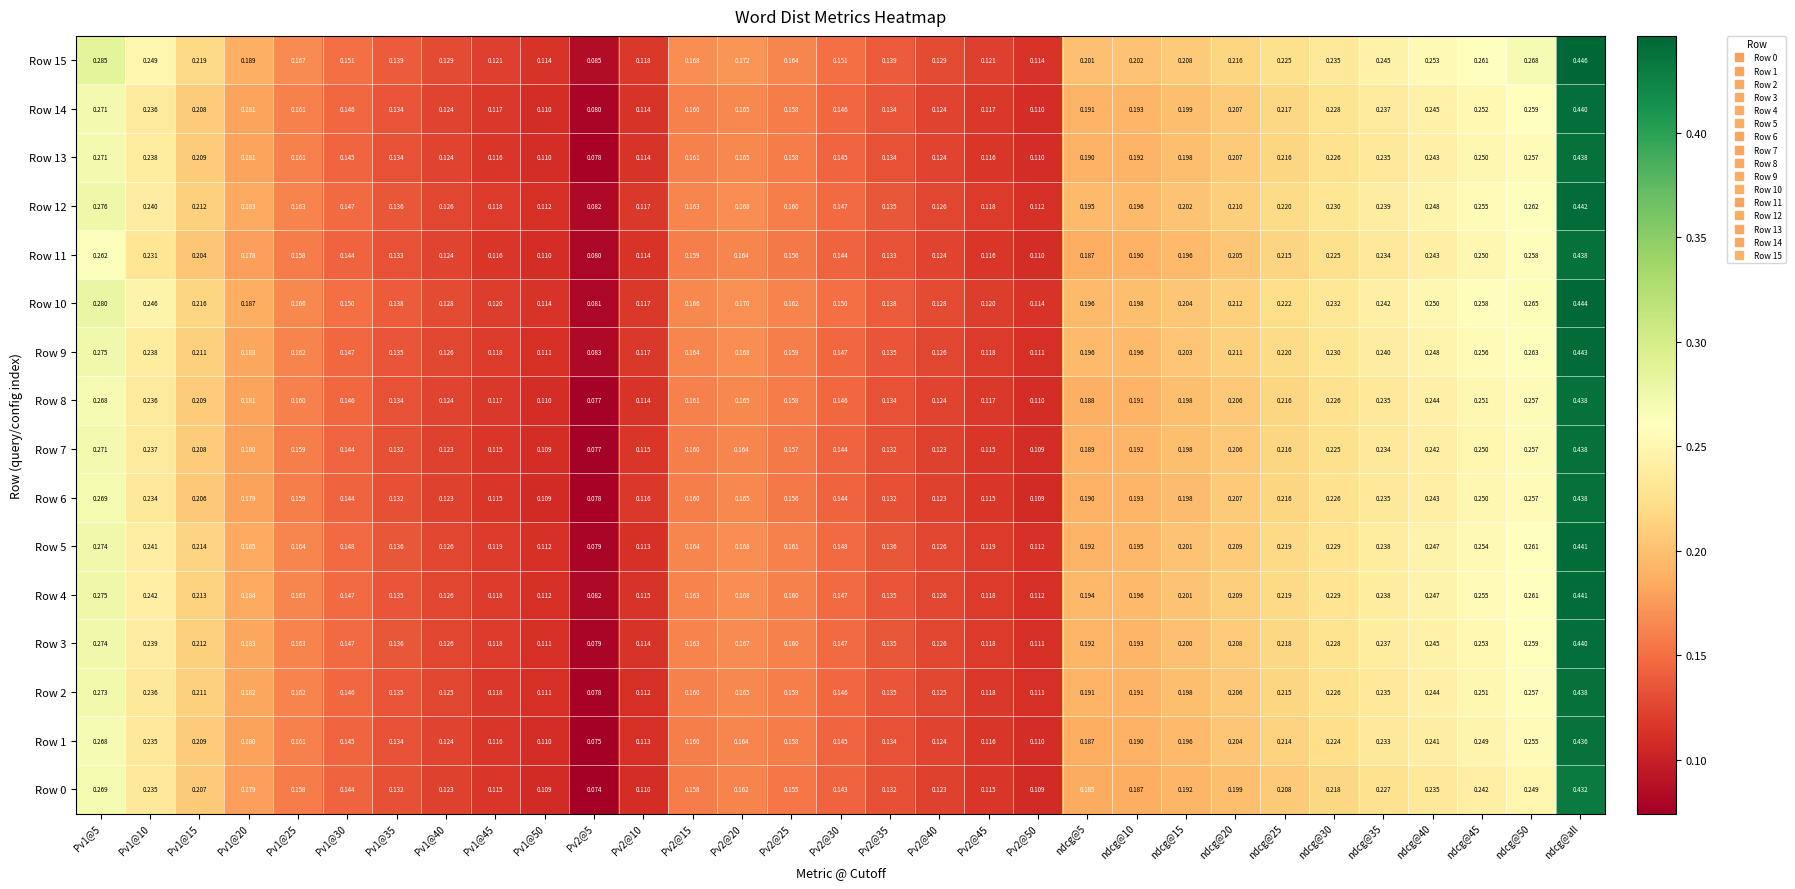

At which label does Row 12 reach its peak?

ndcg@all